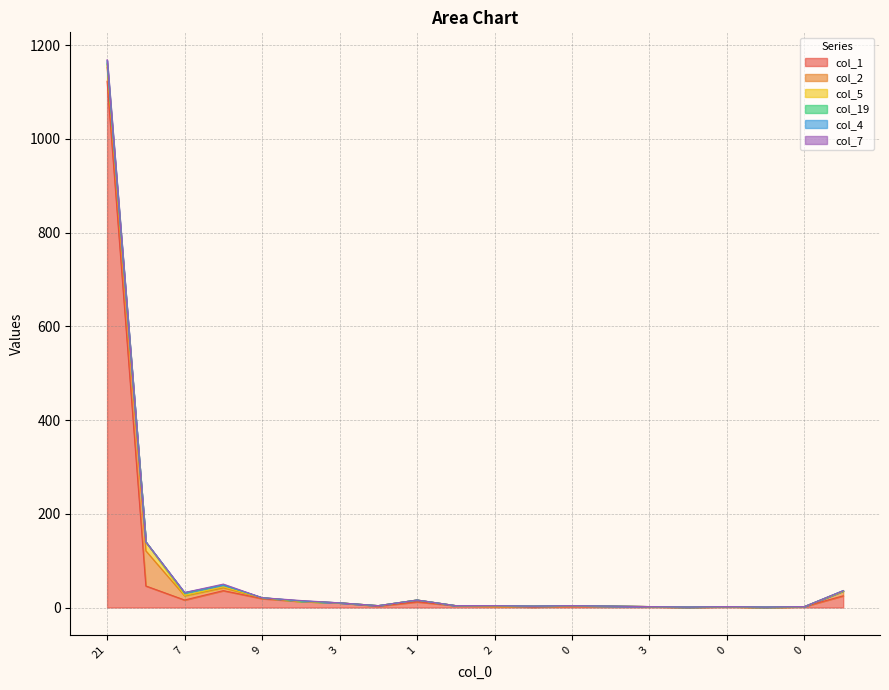

Is it true that col_2 equals 0 at 3?

True